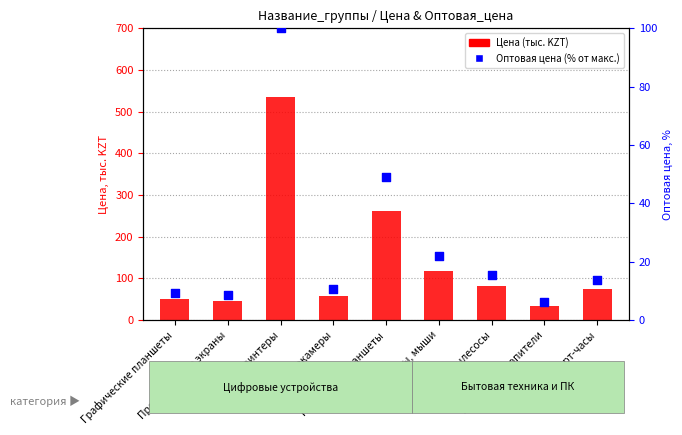

Is the value of Оптовая цена (% от макс.) at Ноутбуки и планшеты greater than the value of Цена (тыс. KZT) at Проекционные экраны?

Yes